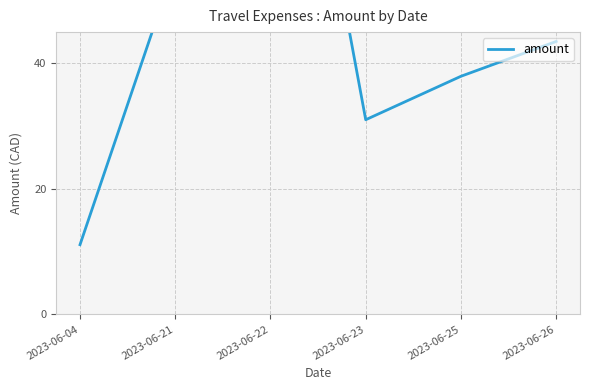

Which category has the highest value across all series?

2023-06-22